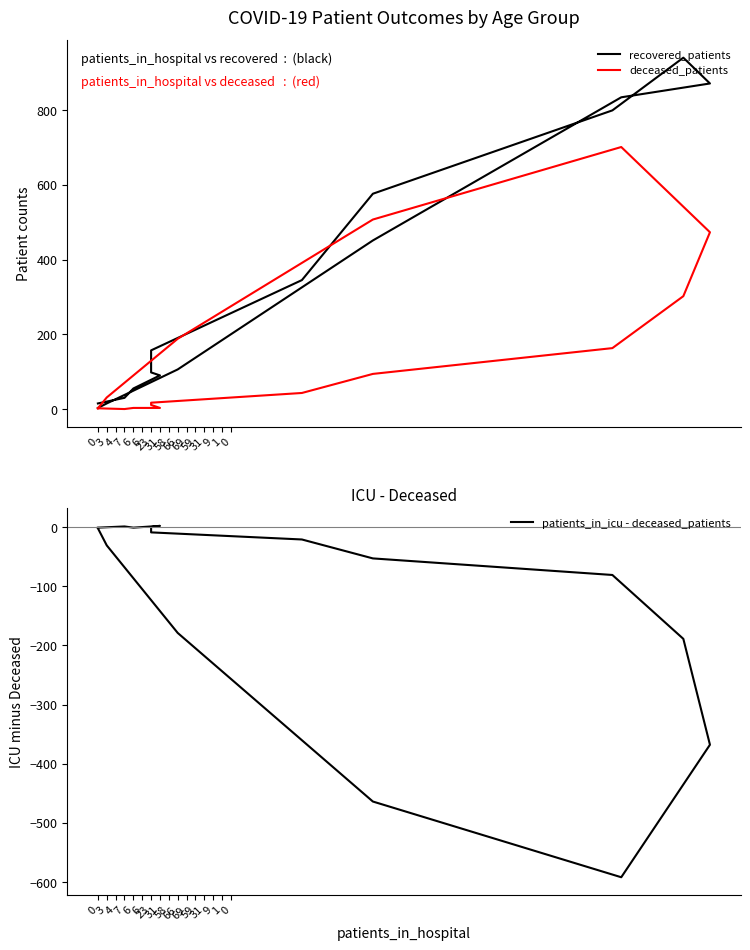

Where is the first local minimum for patients_in_icu - deceased_patients?

6